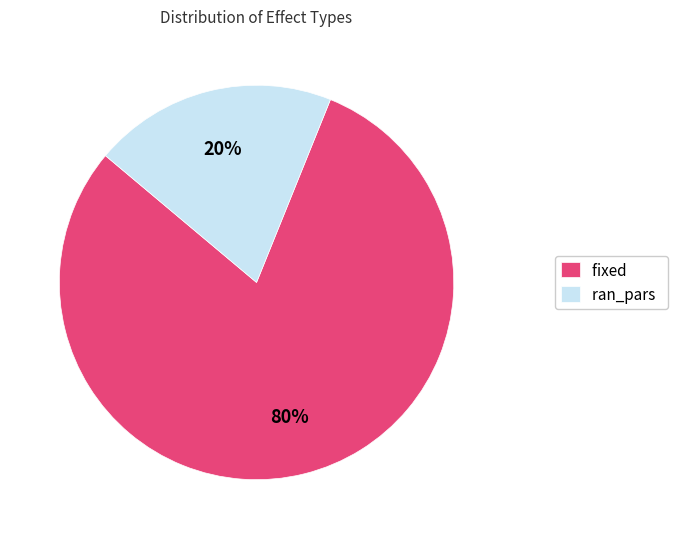

Is it true that fixed is 90% of the pie?

False